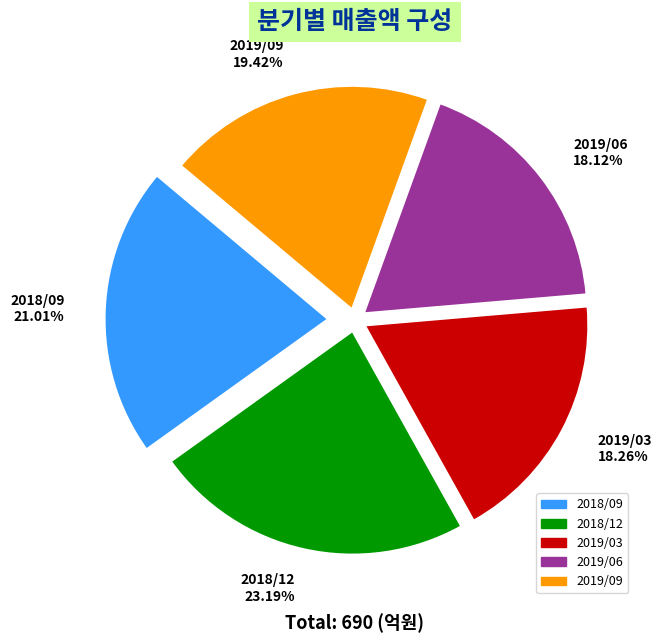

Approximately how many times larger is the value at 2018/12 compared to 2019/03?

1.3